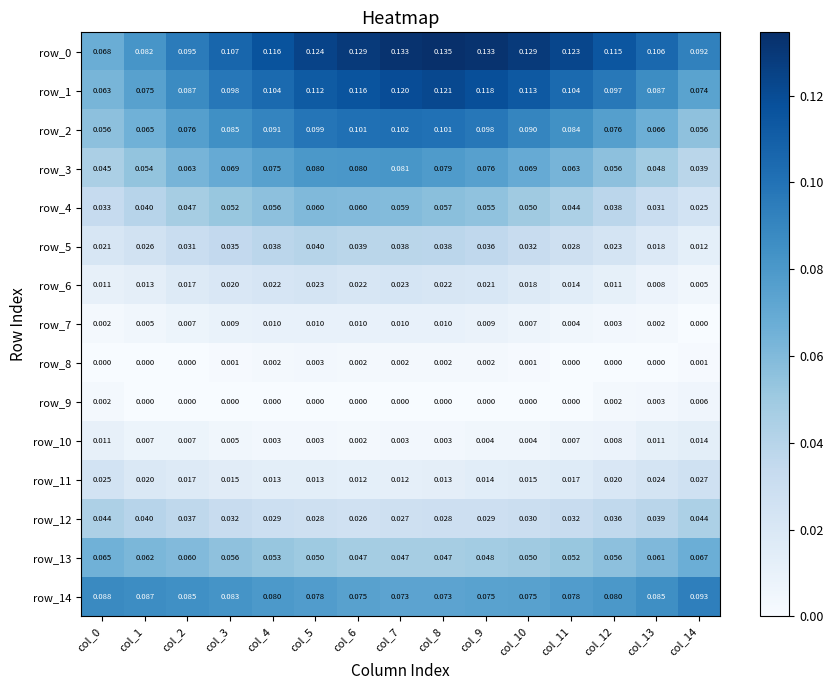

Count the number of data series in this chart.

15